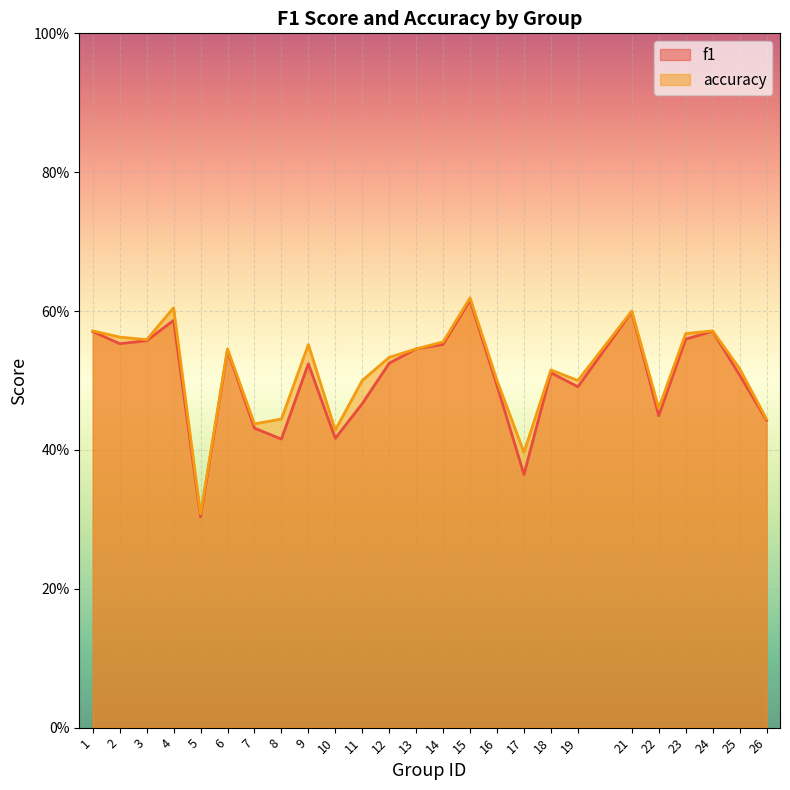

What is the sum of all f1 values?

12.6